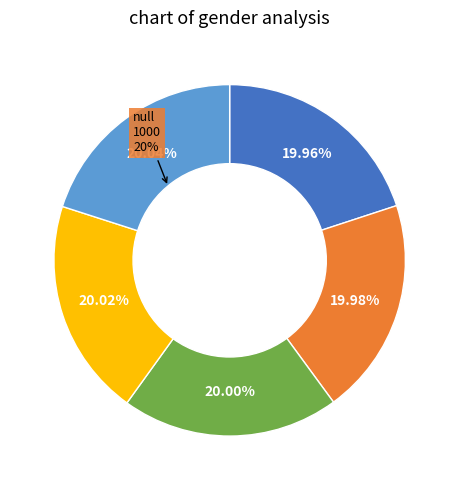

Combined, what portion of the pie is text_04 and text_02?

40.0%